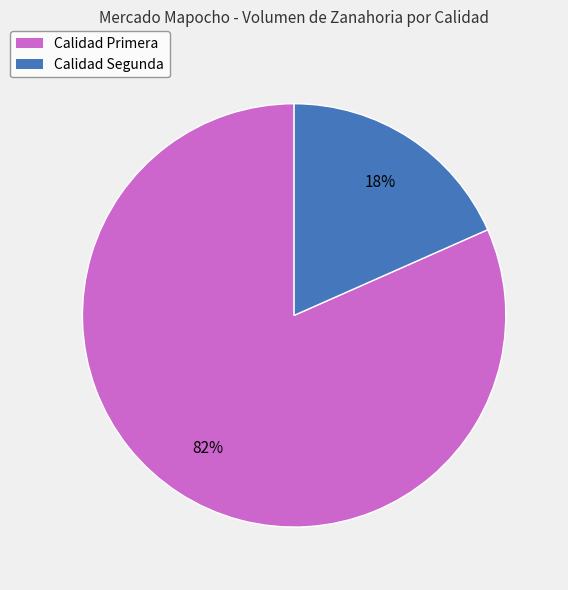

Does Calidad Primera represent more than half of the total?

Yes